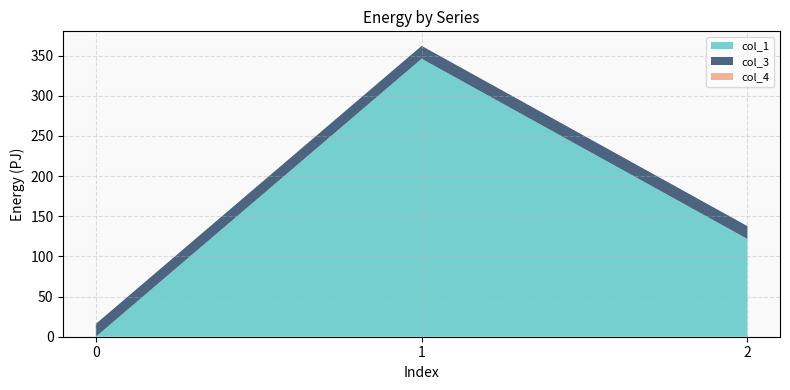

Reading right to left, what are all the values shown in this chart?

col_1: 2=121.7	1=346.1	0=0.0
col_3: 2=16.0	1=16.0	0=16.0
col_4: 2=0.0	1=0.0	0=0.0